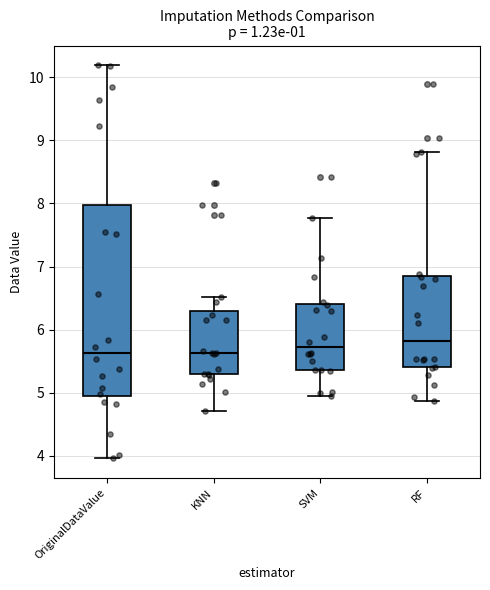

Which box is the tallest, from its lower edge to its upper edge?

OriginalDataValue